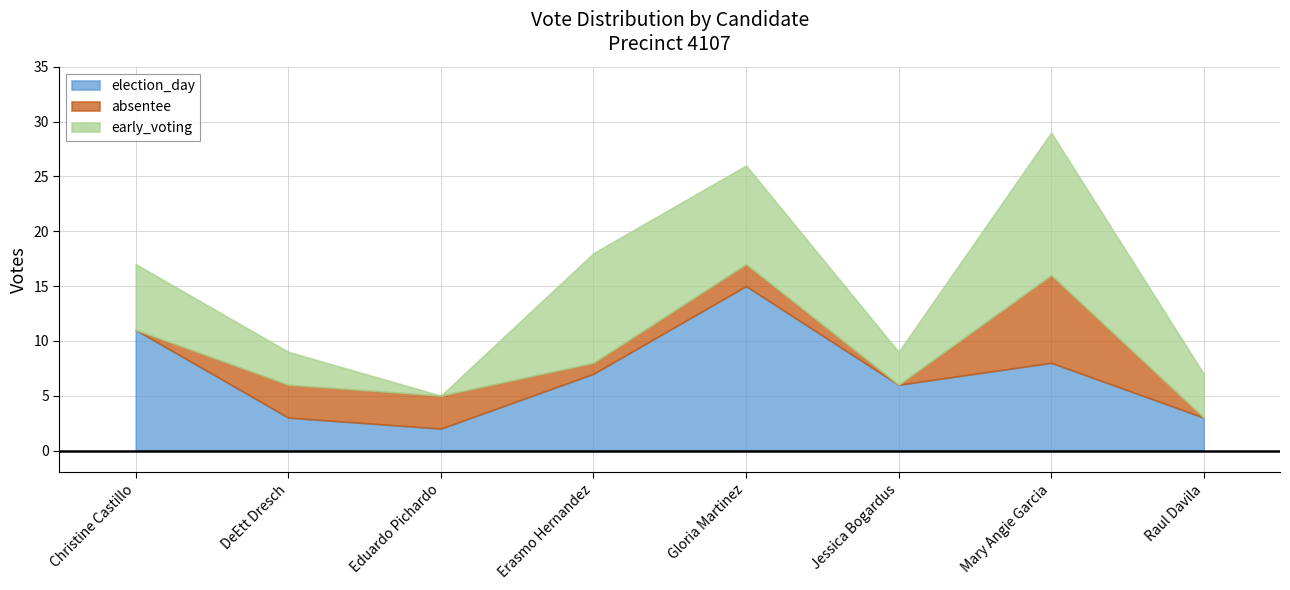

Where does the early_voting series first go above 6?

Erasmo Hernandez